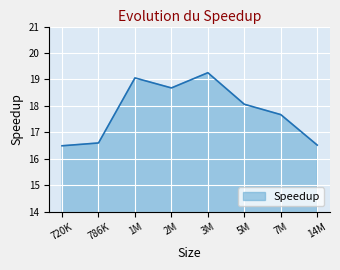

Where does the data first go above 18?

1M